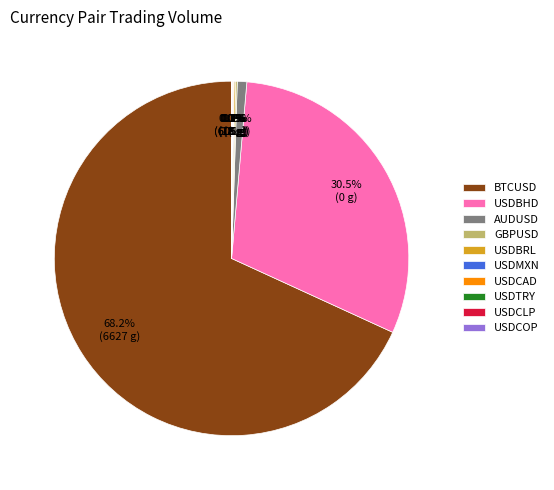

What is the majority slice?

BTCUSD